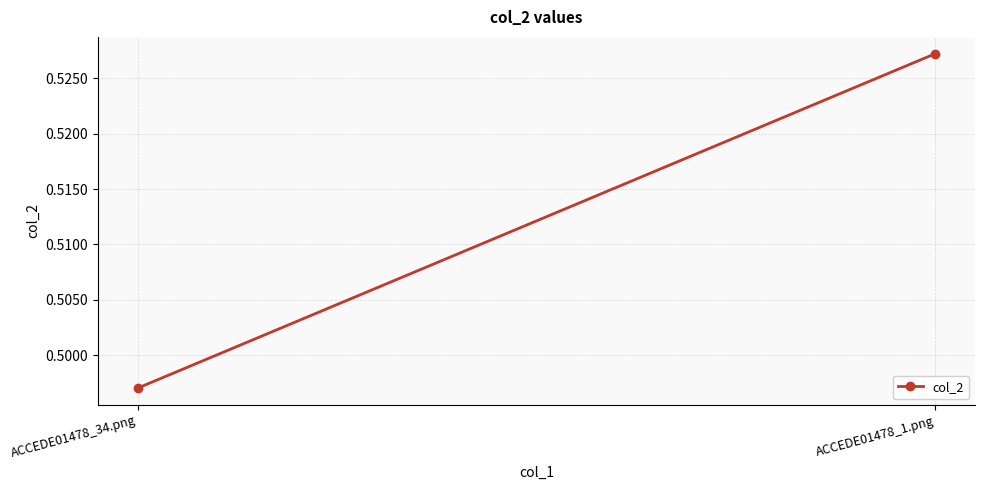

Reading left to right, extract all data points from this chart.

0.5	0.5